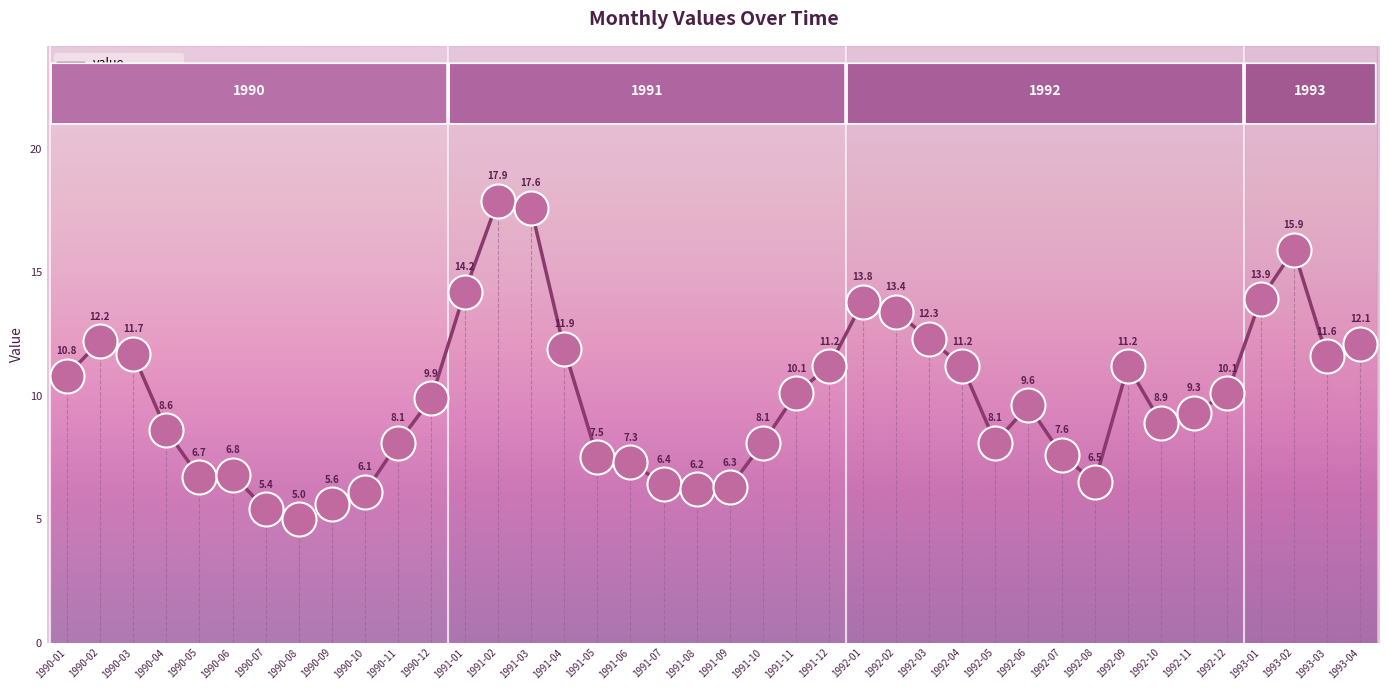

Approximately how many times larger is the value at 1991-04 compared to 1991-06?

1.6